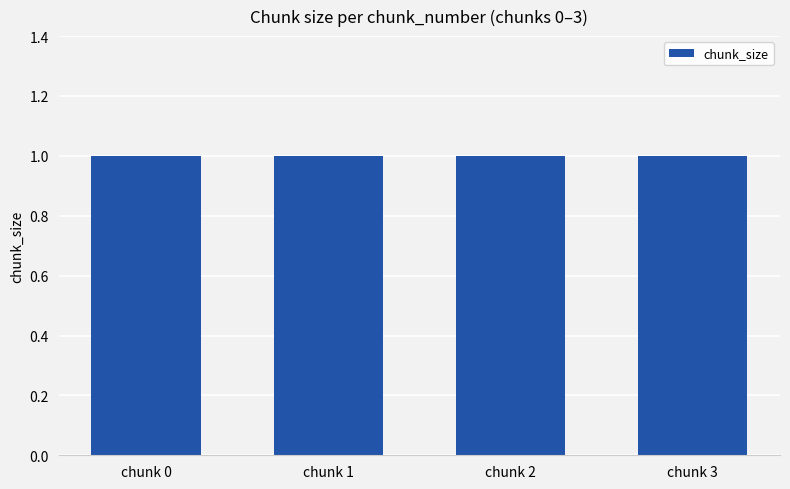

Rank the categories by value from lowest to highest.

chunk 0, chunk 1, chunk 2, chunk 3